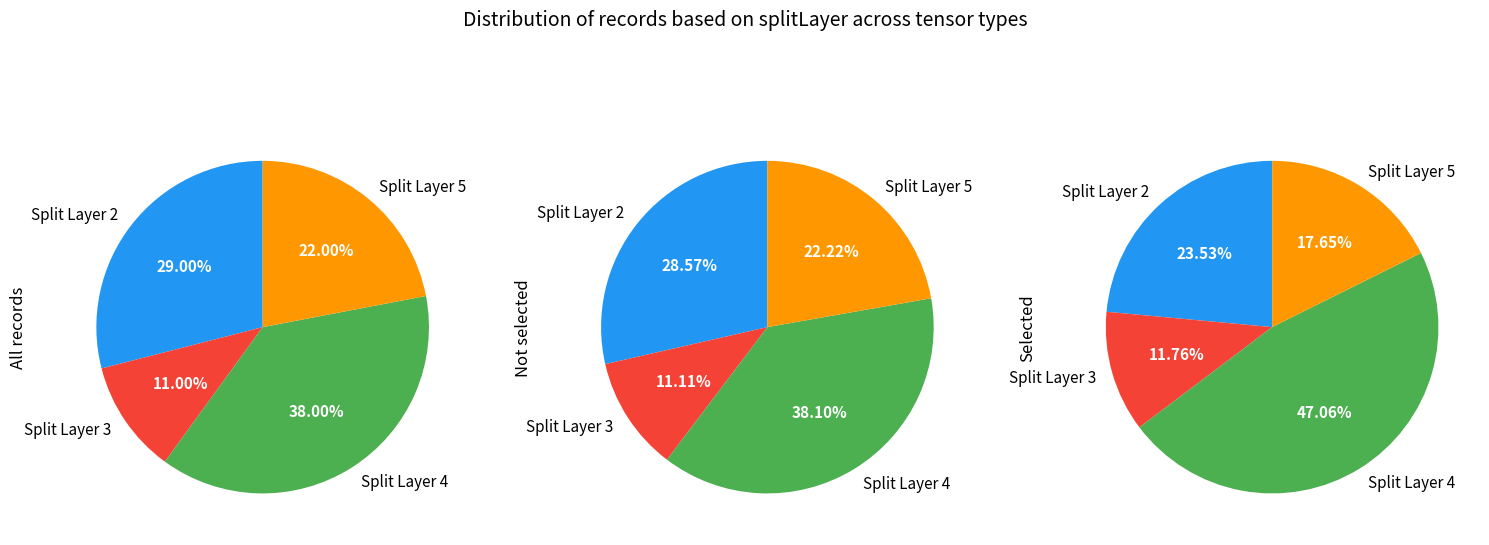

The splitLayer 5 slice represents 22% of the pie. True or false?

True